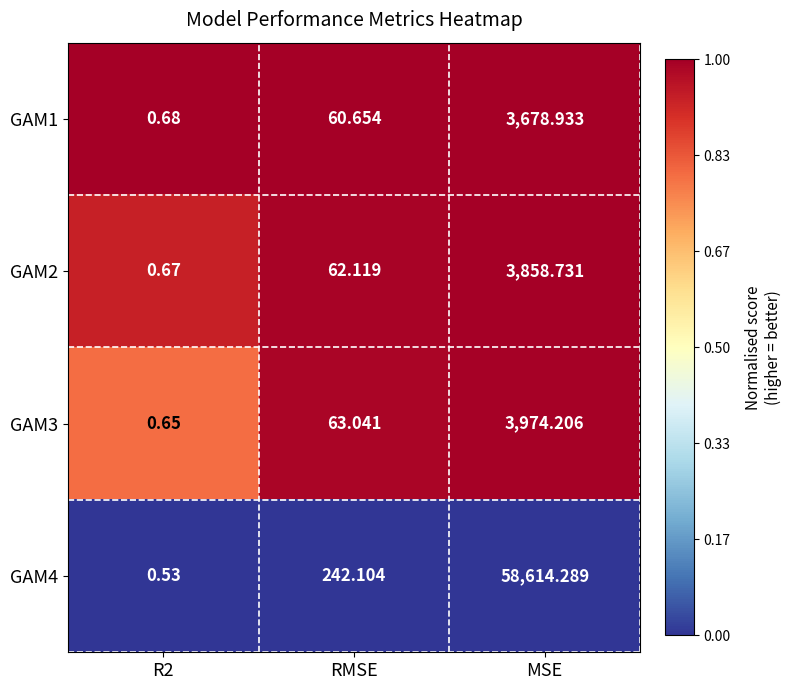

Which category has the lowest value across all series?

R2